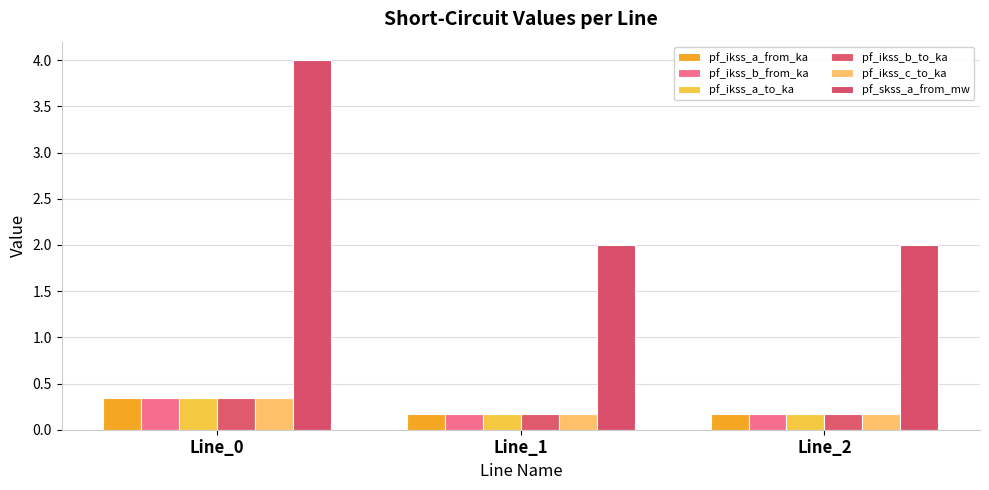

How many data points does each series have?

3